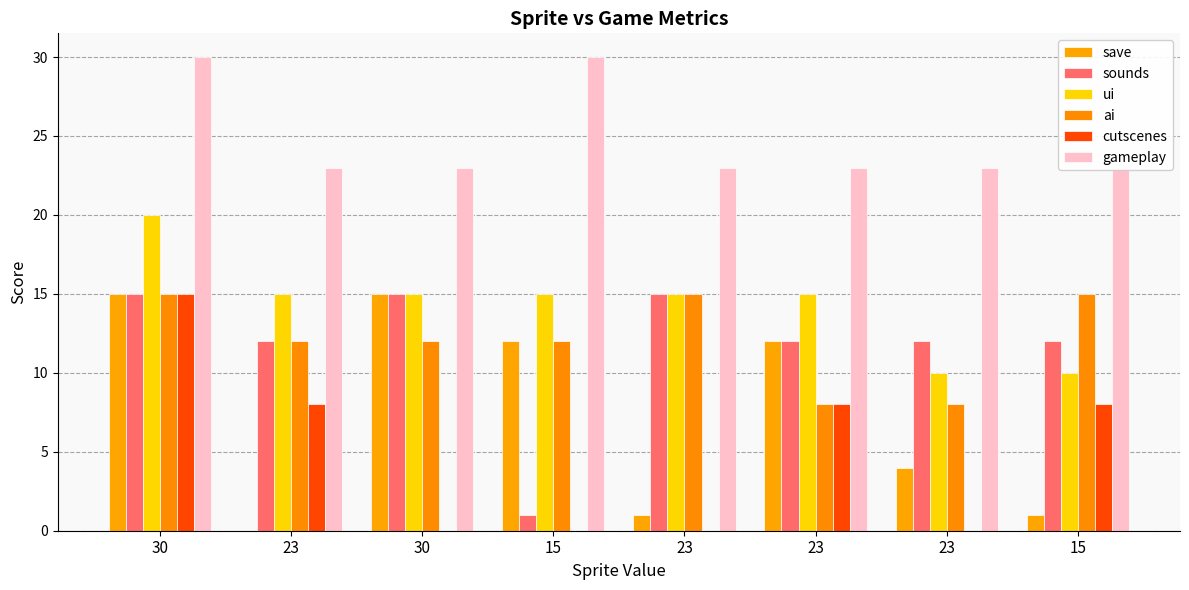

The cutscenes series shows 0 at 15. True or false?

True